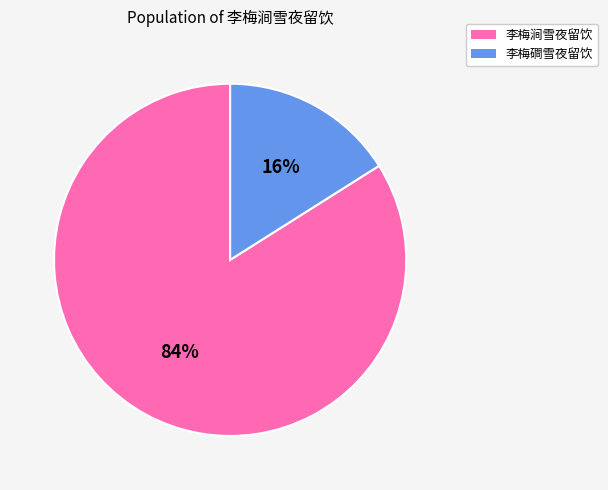

What is the smallest slice in the pie chart?

李梅磵雪夜留饮